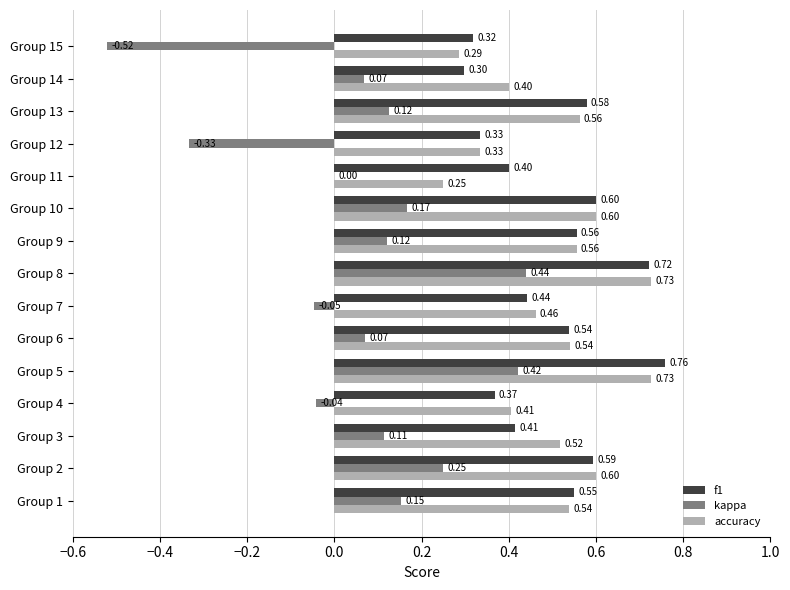

Is the value of kappa at Group 9 greater than the value of accuracy at Group 7?

No